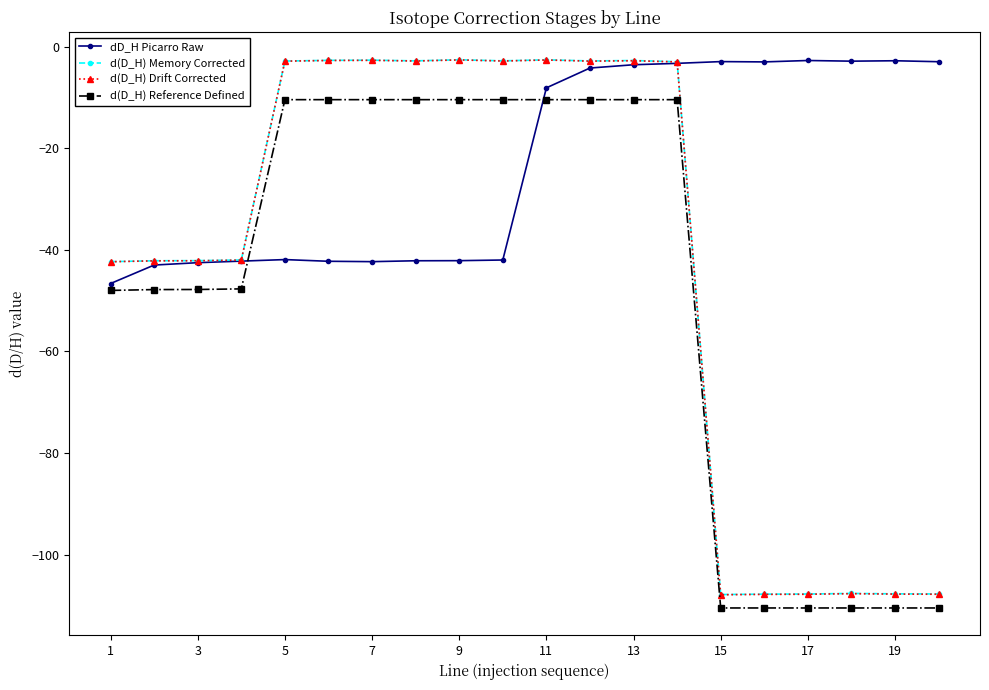

Which series has the largest range (max minus min)?

d(D_H) Drift Corrected